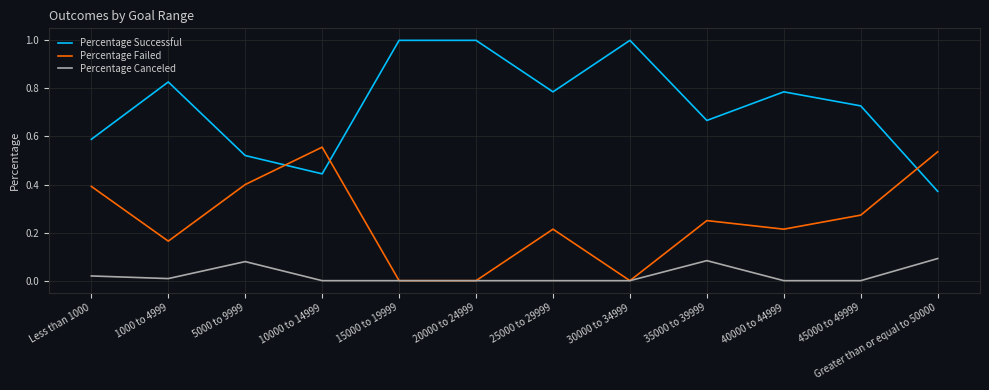

What position from the left is 25000 to 29999?

7